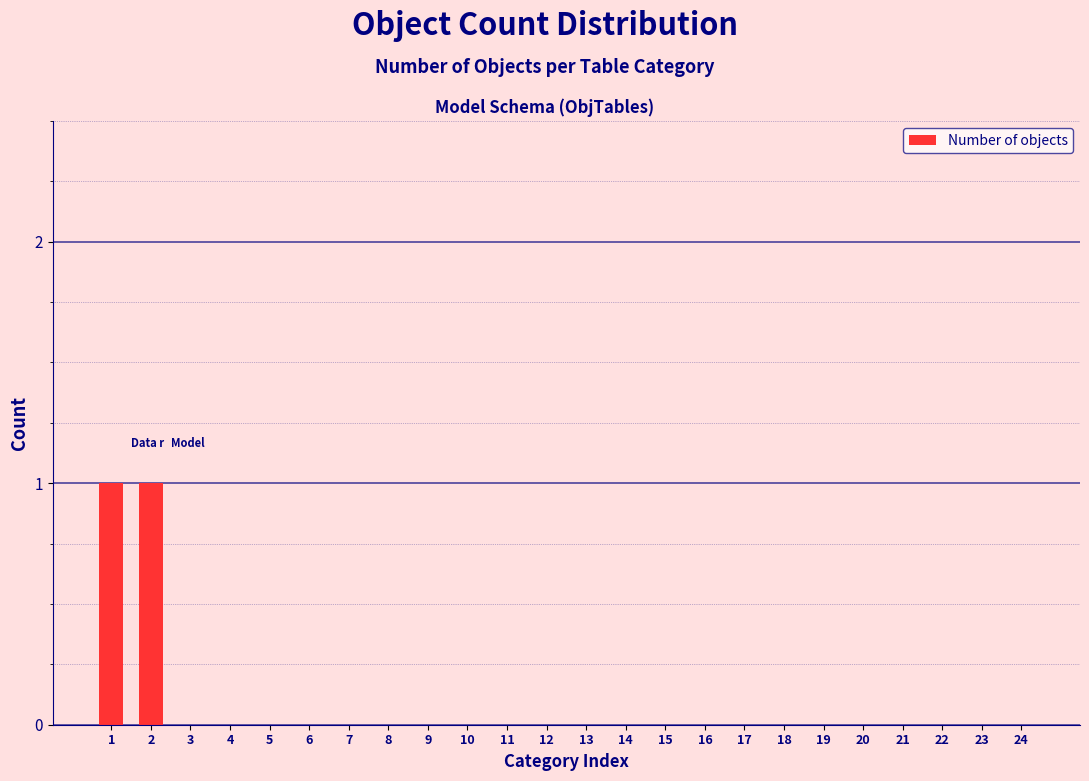

Reading left to right, extract all data points from this chart.

1=1	2=1	3=0	4=0	5=0	6=0	7=0	8=0	9=0	10=0	11=0	12=0	13=0	14=0	15=0	16=0	17=0	18=0	19=0	20=0	21=0	22=0	23=0	24=0